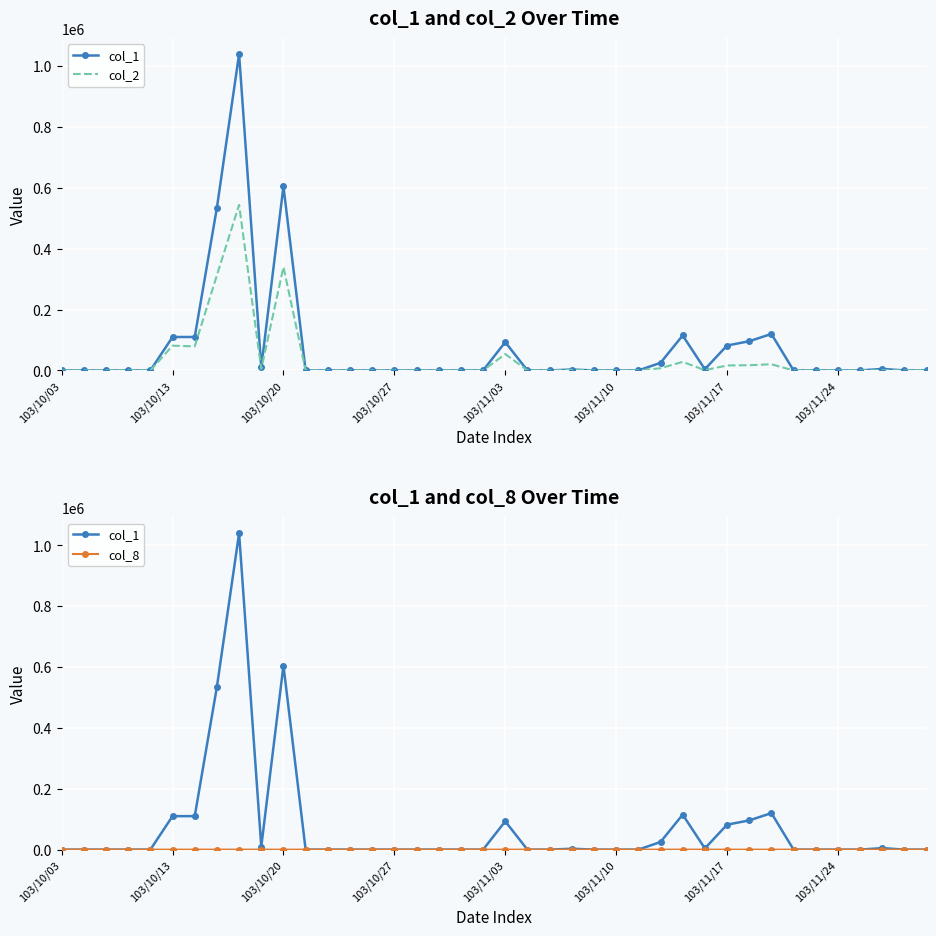

At which category does col_8 reach its first local valley?

103/11/17